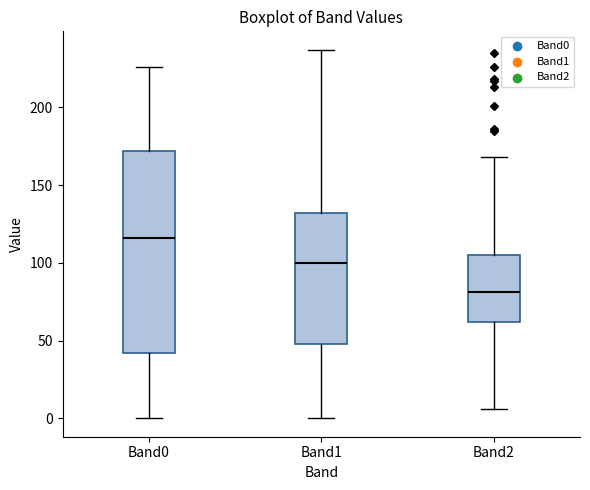

Which box is the tallest, from its lower edge to its upper edge?

Band0